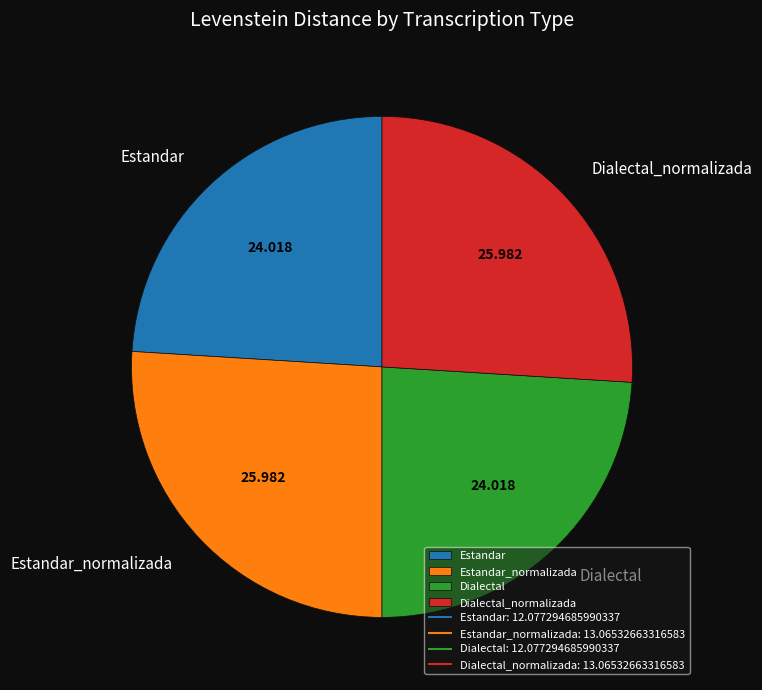

Count the number of slices in the pie.

4